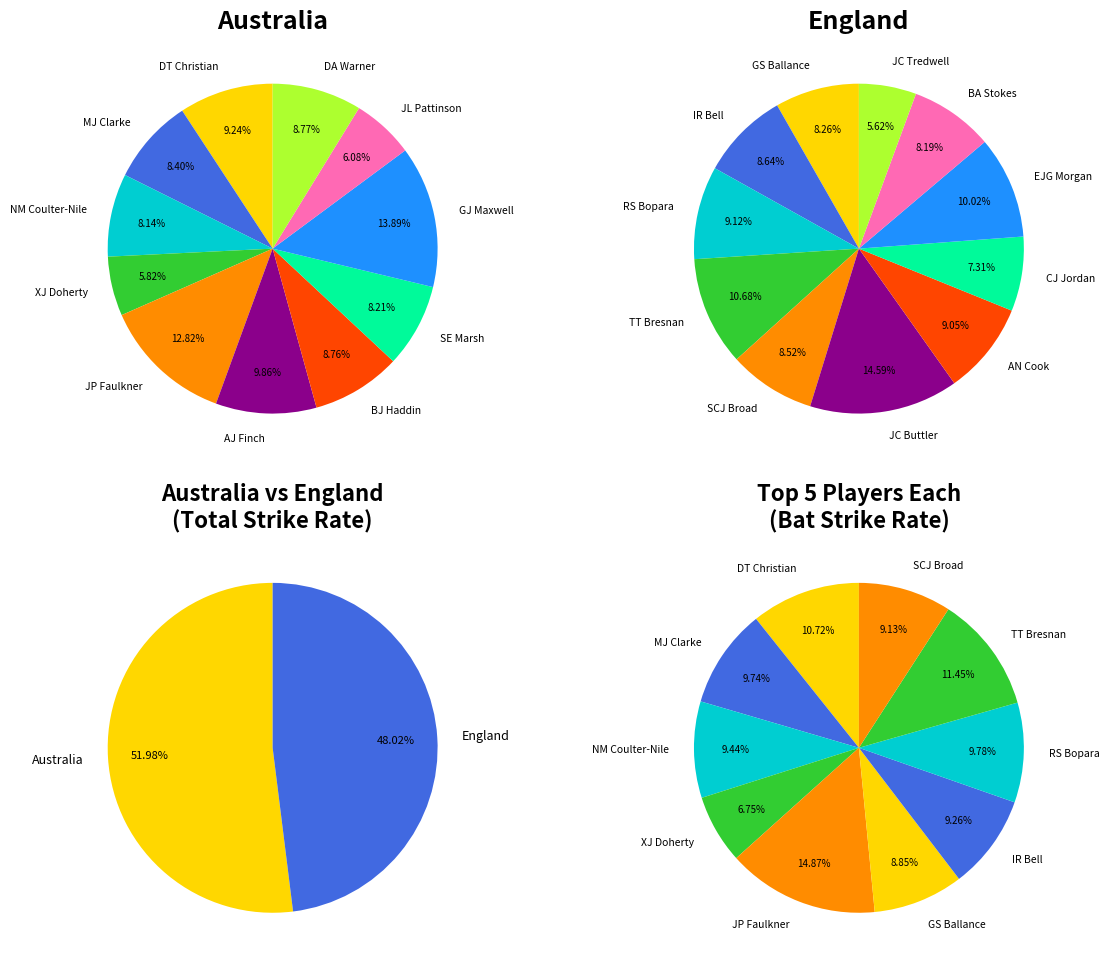

Which series has the widest spread of values?

Australia